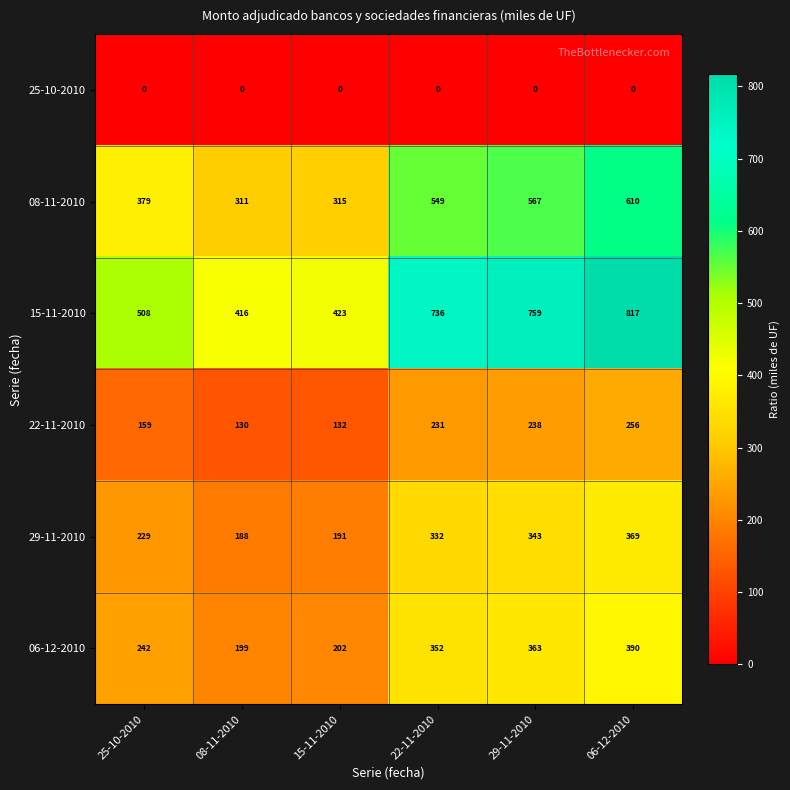

How many series are shown in this chart?

6